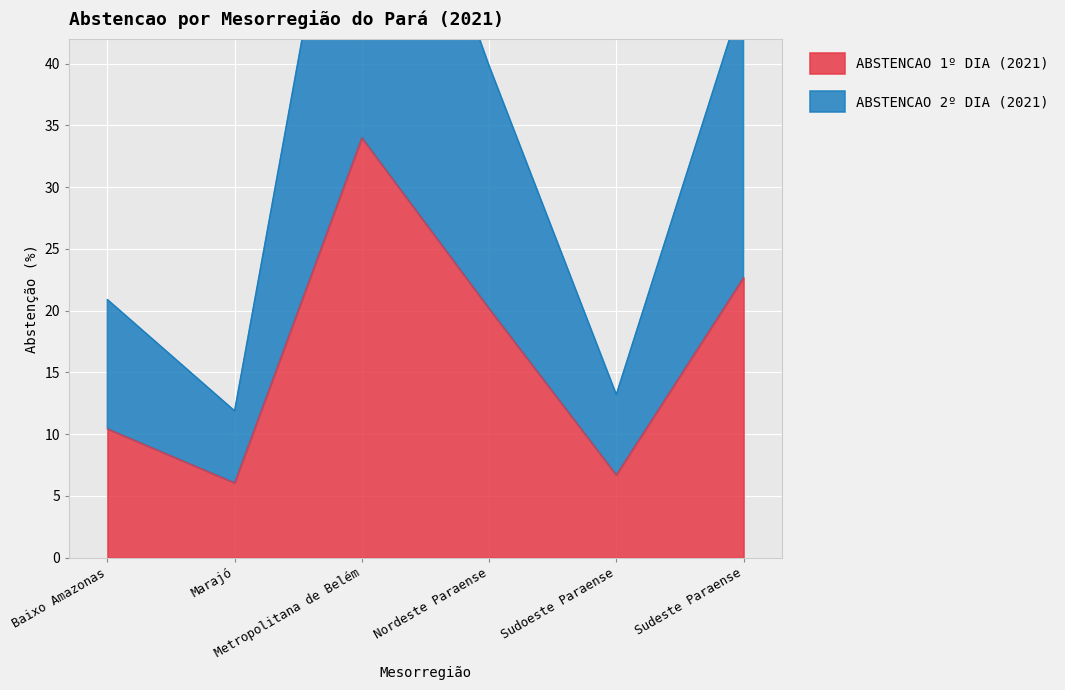

Which series has the largest total across all categories?

ABSTENCAO 2º DIA (2021)